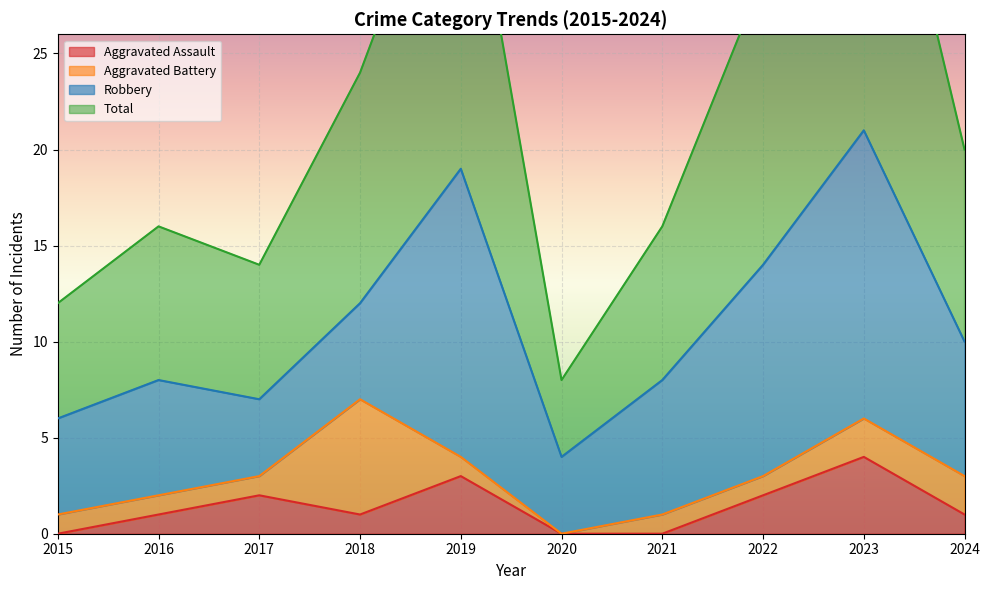

The Total series shows 50 at 2022. True or false?

False